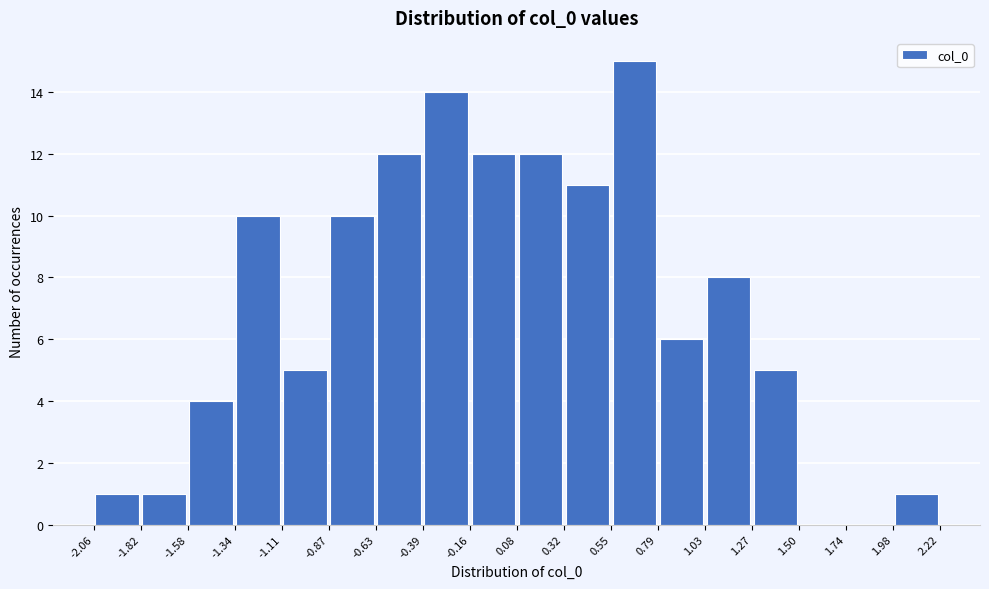

Which range on the x-axis has the tallest bar?

0.55 to 0.79